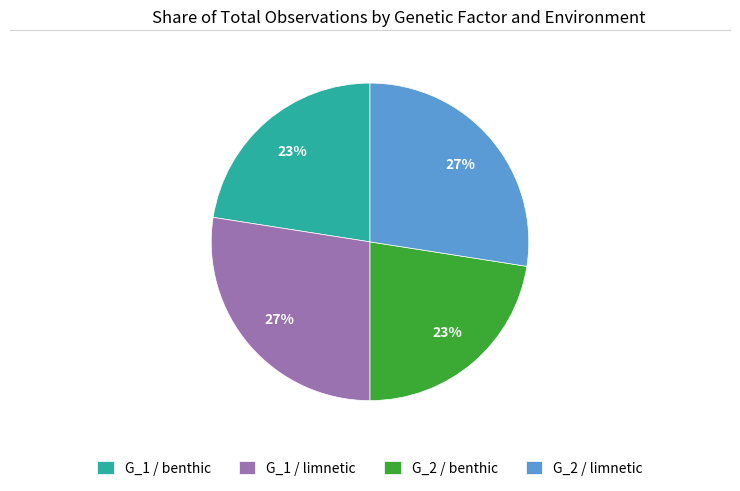

Is there any slice that represents more than half of the pie?

No